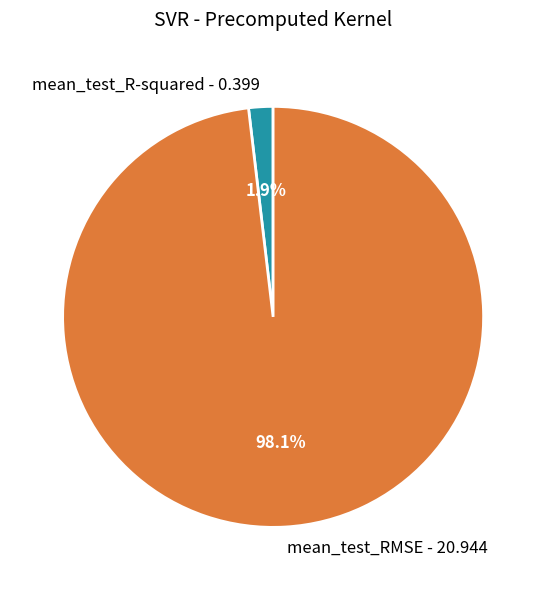

Is there a majority slice in this chart?

Yes